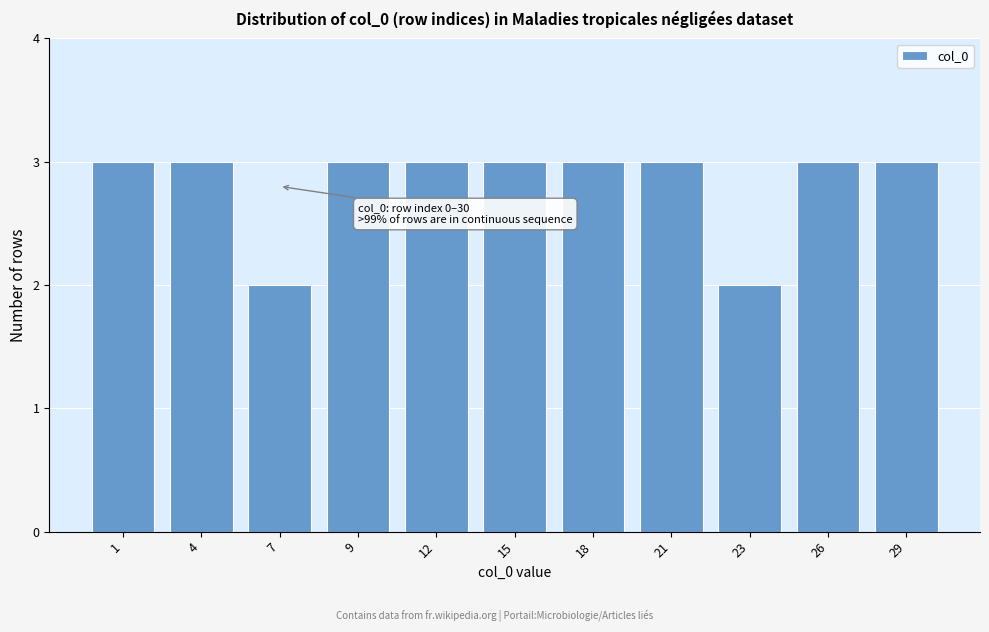

Reading left to right, list all the values displayed in this chart.

1=3	4=3	7=2	9=3	12=3	15=3	18=3	21=3	23=2	26=3	29=3